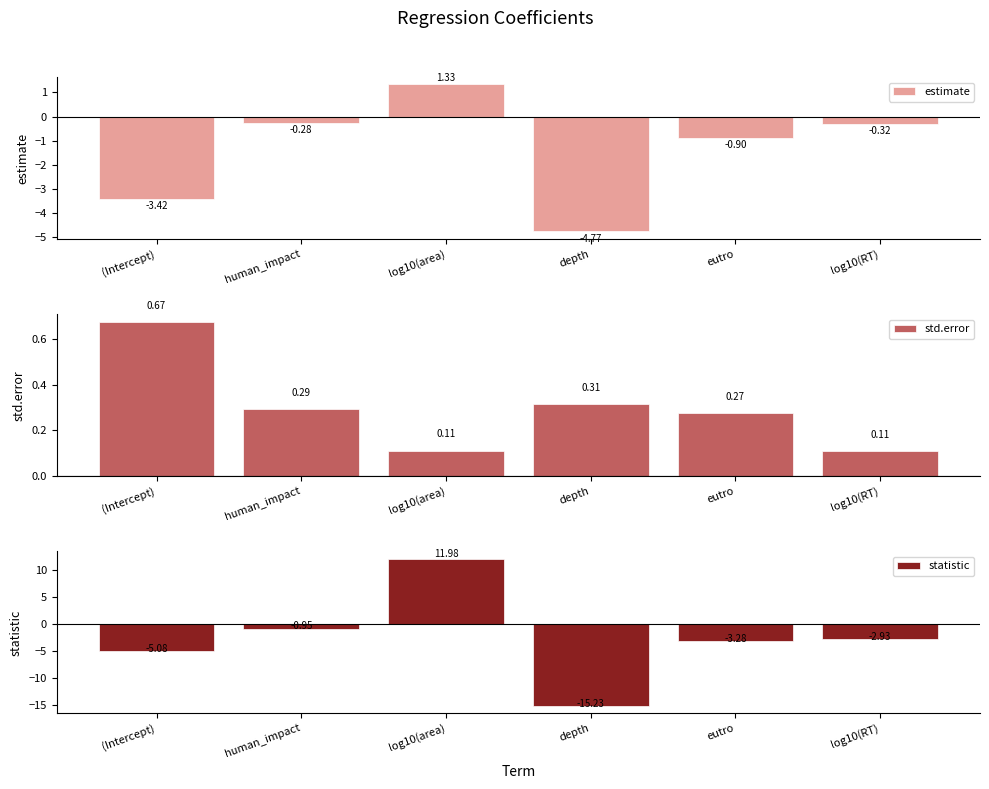

Which has a higher value, log10(RT) or eutro?

log10(RT)